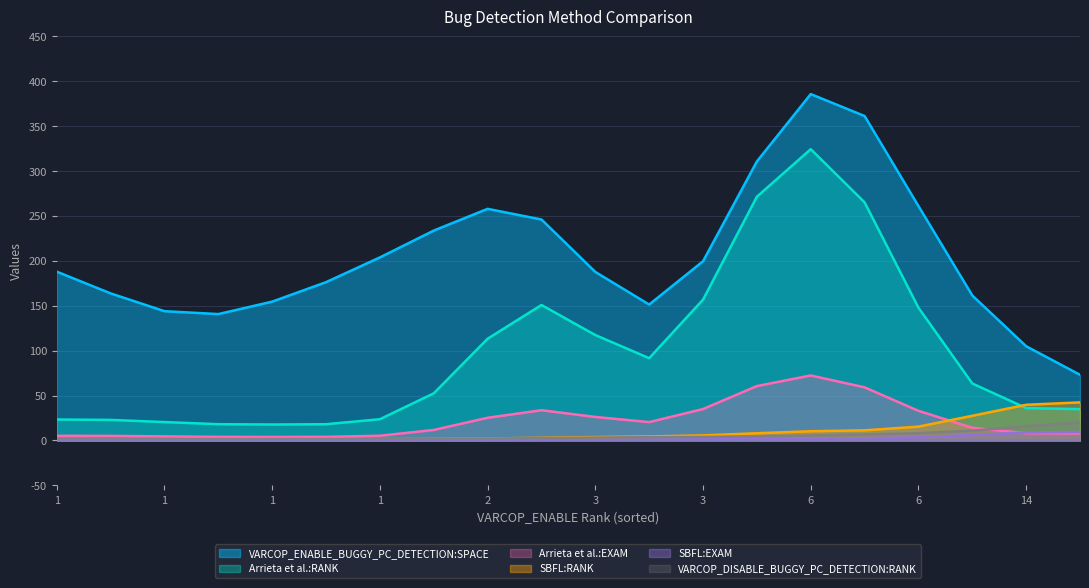

What is the average value of the VARCOP_DISABLE_BUGGY_PC_DETECTION:RANK series?

5.0